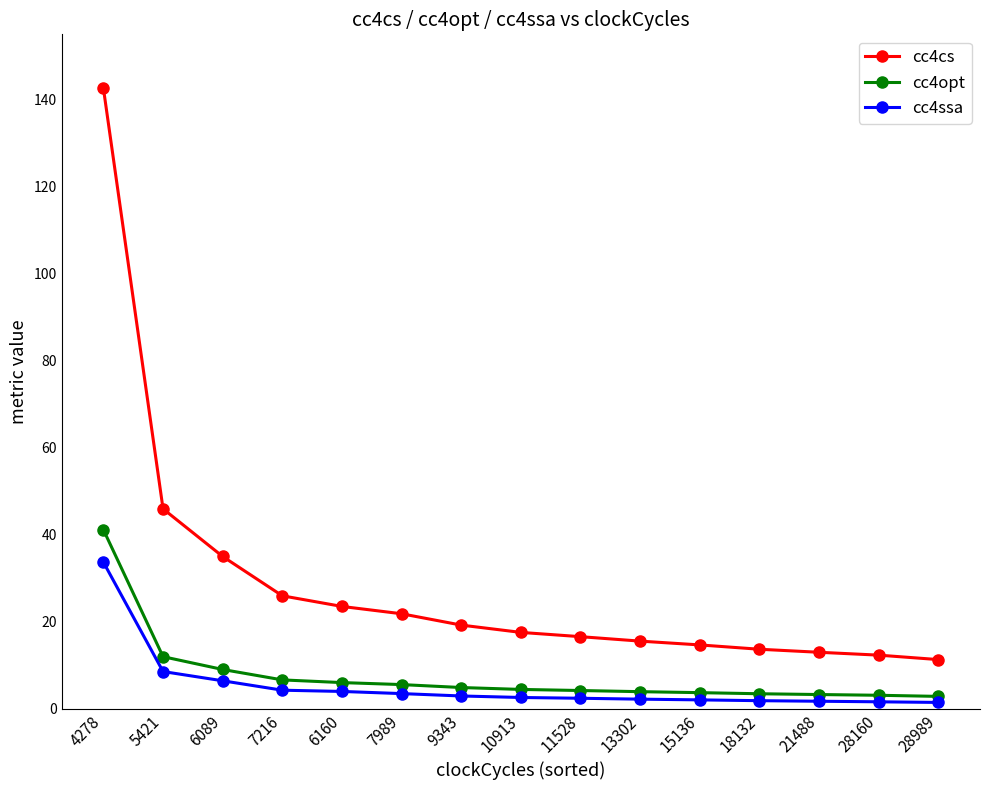

At which category is the sum across all series the highest?

4278